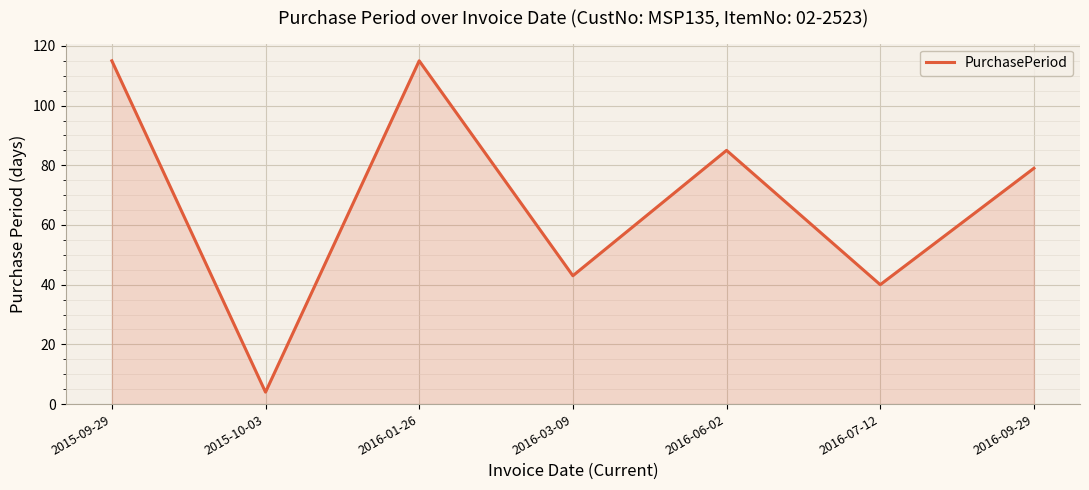

What is the average value?

69